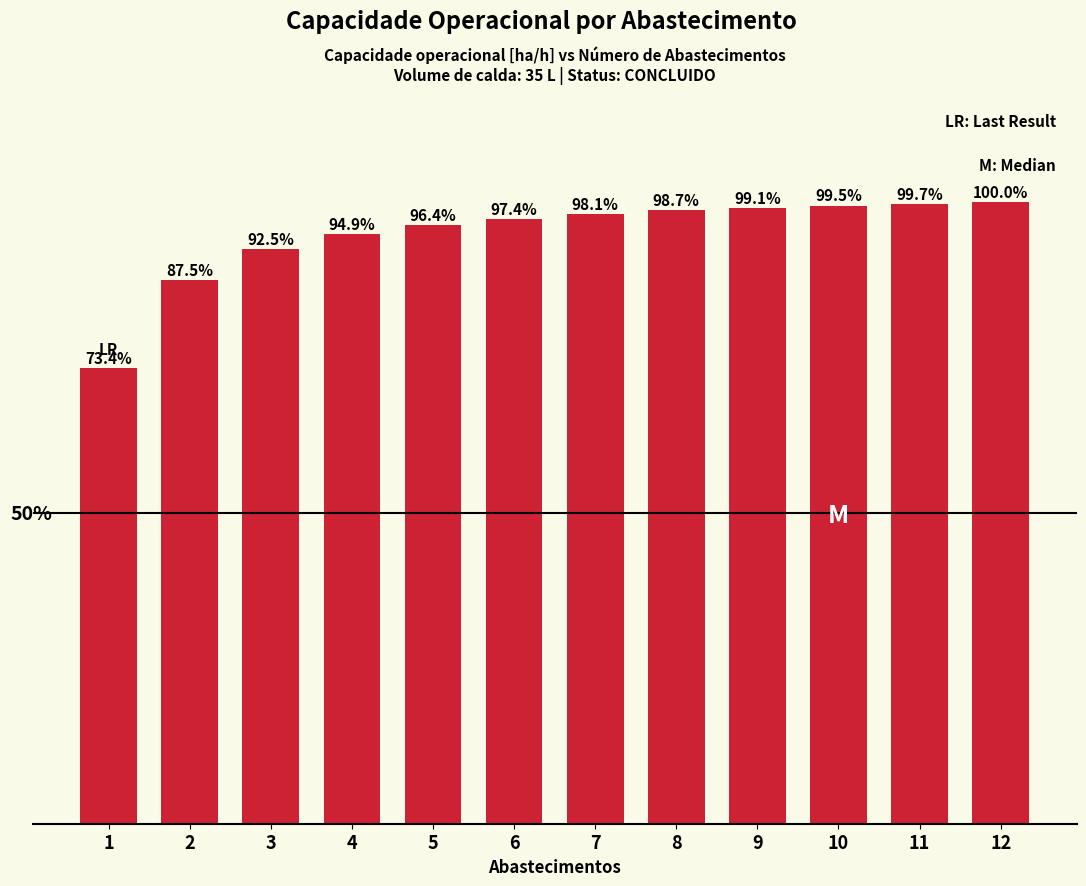

Rank the categories by value from lowest to highest.

1, 2, 3, 4, 5, 6, 7, 8, 9, 10, 11, 12